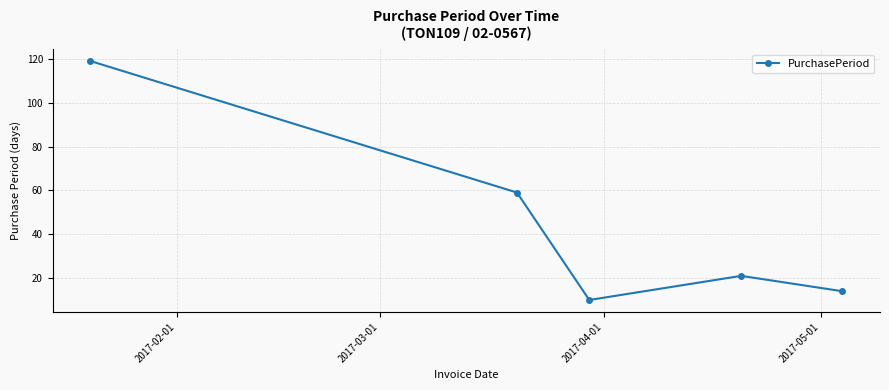

What is the value of the 2nd point from the left?

59